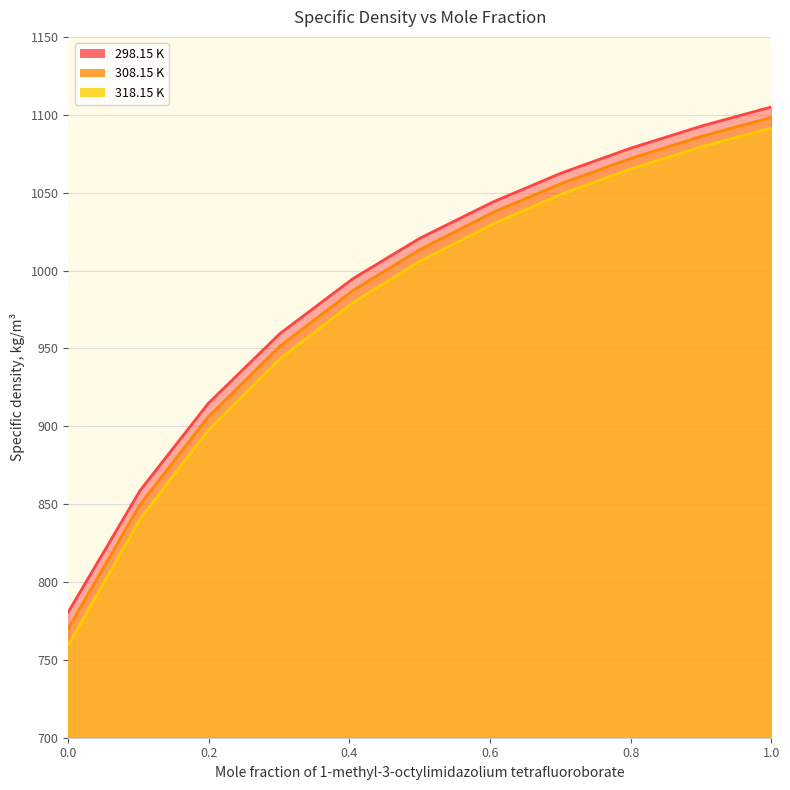

Where is 298.15 K nearest to the value 942?

0.301